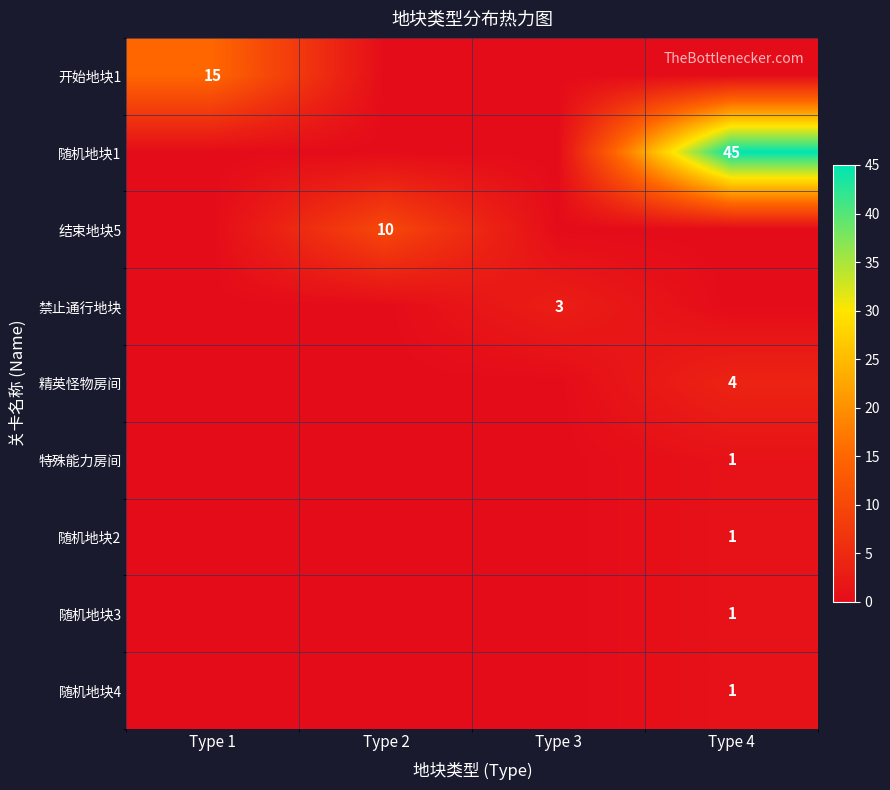

Which series changed the most between Type 1 and Type 3?

开始地块1